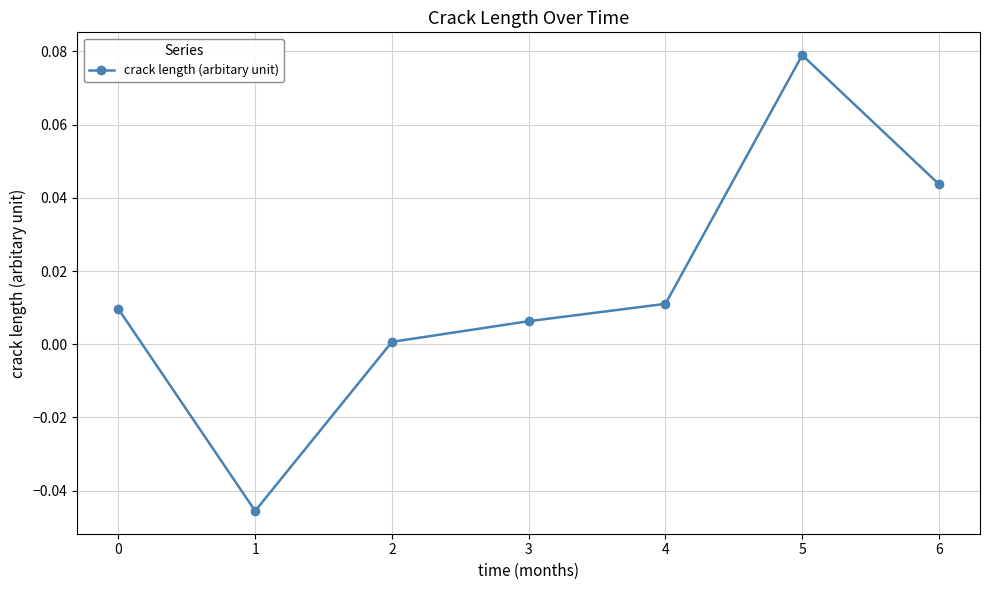

Where is the data nearest to the value 0?

2